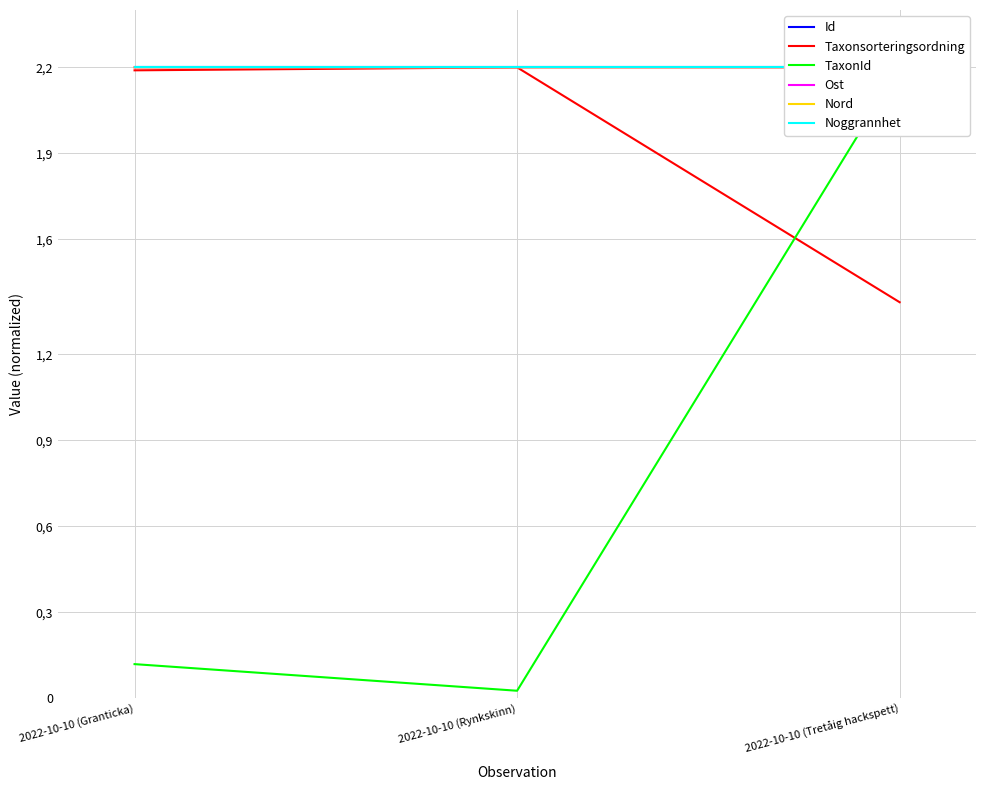

How many lines are shown in the chart?

6